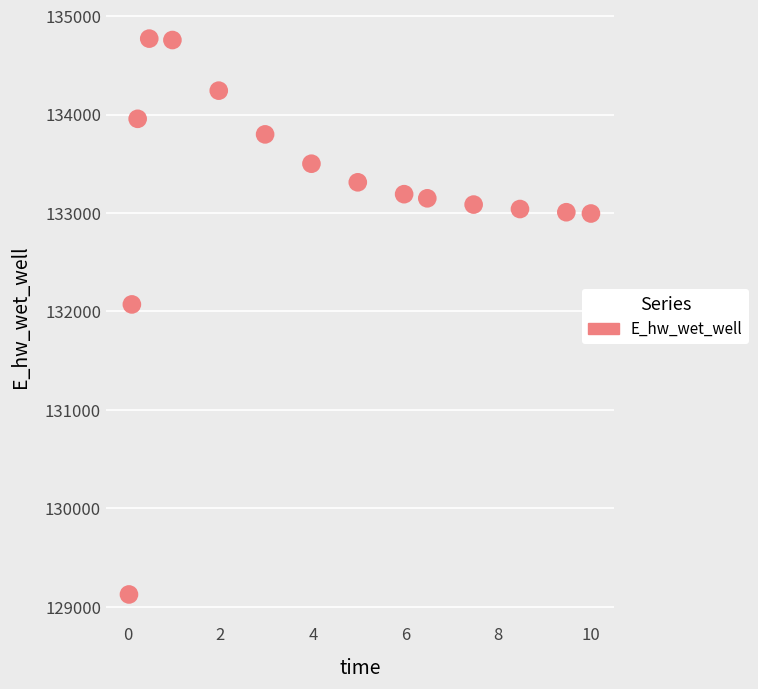

What Y value in the scatter plot is closest to 131947?

132070.7